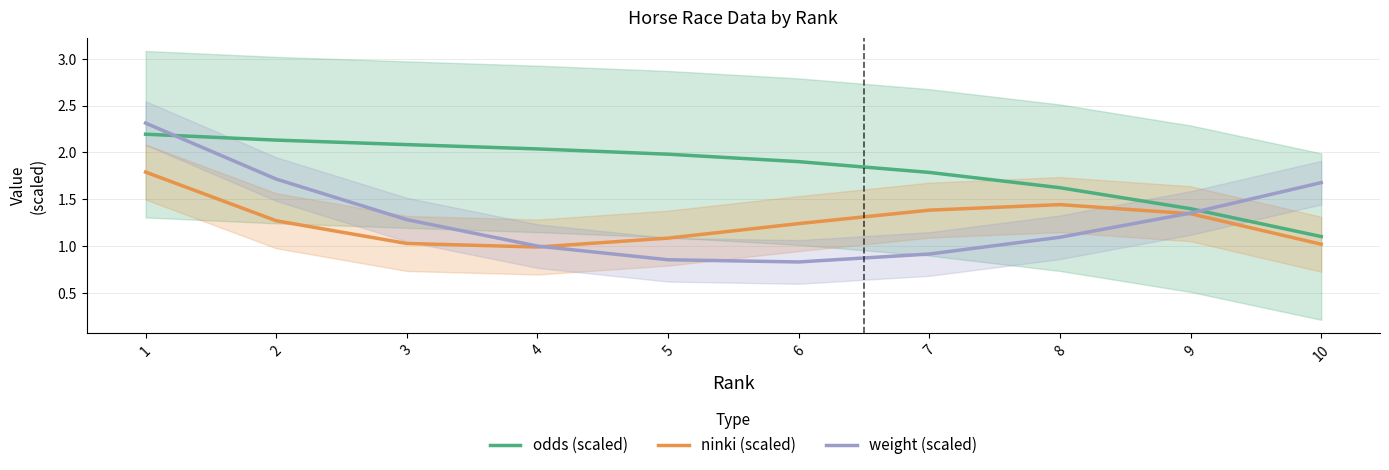

After their last crossing, which series has the higher values: weight (scaled) or ninki (scaled)?

weight (scaled)